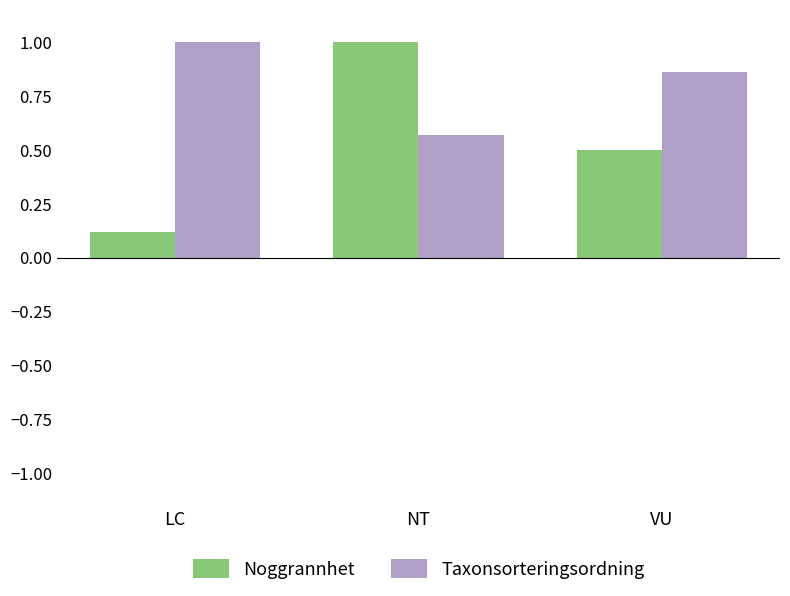

What is the average value of the Noggrannhet series?

0.5